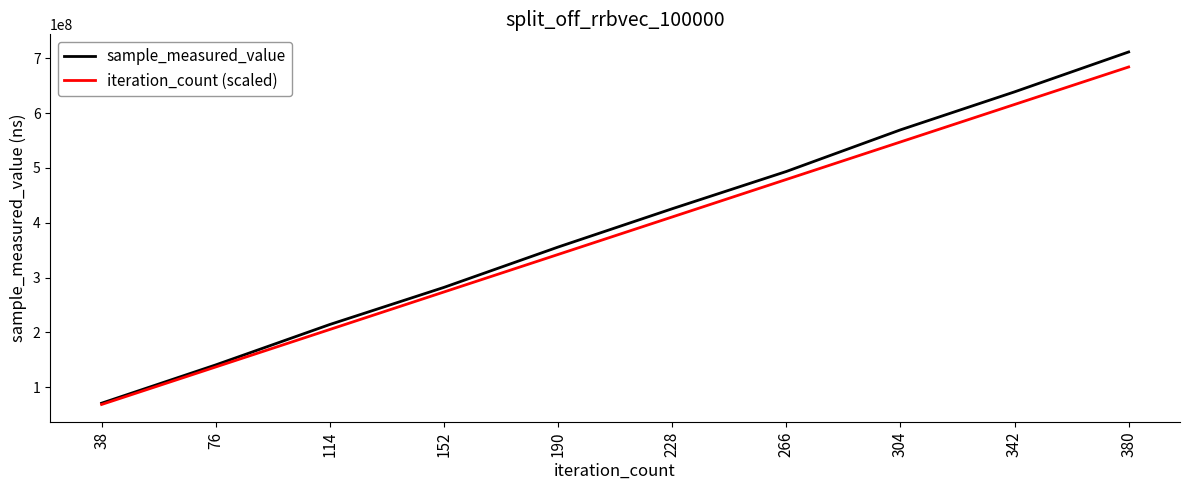

Which label corresponds to the smallest value in the chart?

38